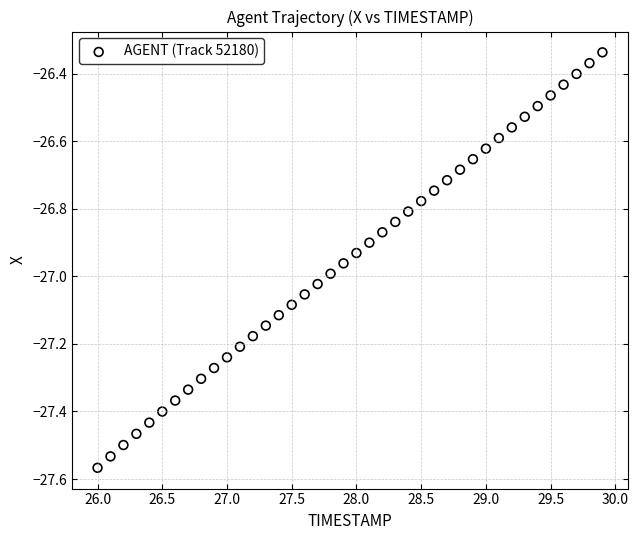

What is the range of X values (max minus min)?

3.9